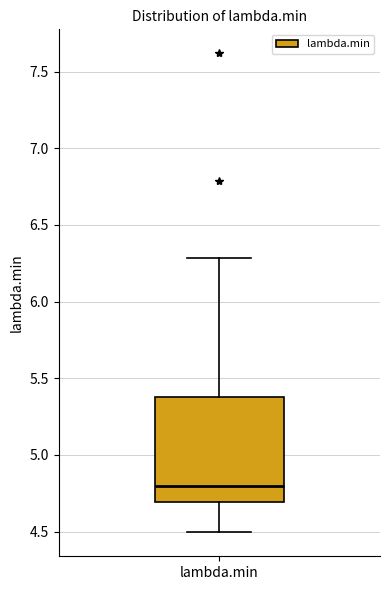

Read this box plot against the y-axis: the position of the median line, the range covered by the box, and the ends of both whiskers. The values are not printed on the chart, so give them approximately, as read against the axis.

median 4.8, box 4.7 to 5.4, whiskers 4.5 to 6.3